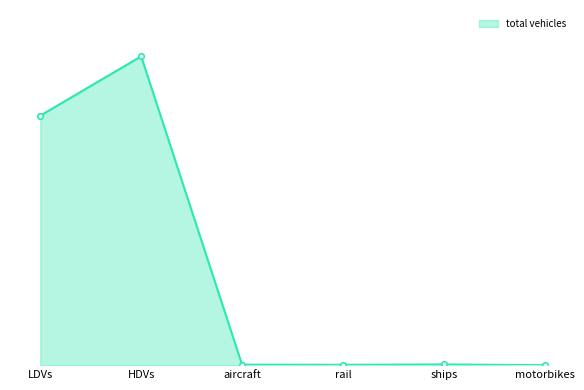

Is this an area chart (filled region under the line)?

Yes